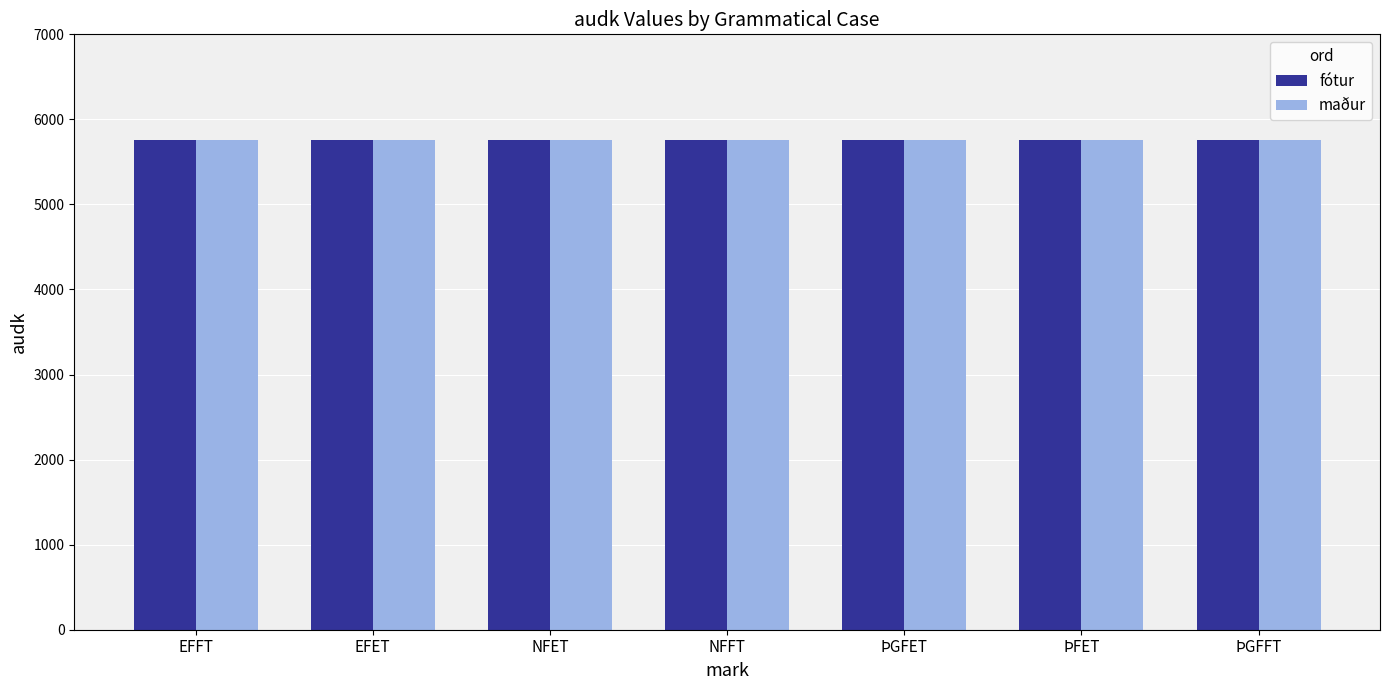

What is the minimum value shown in the chart?

5754